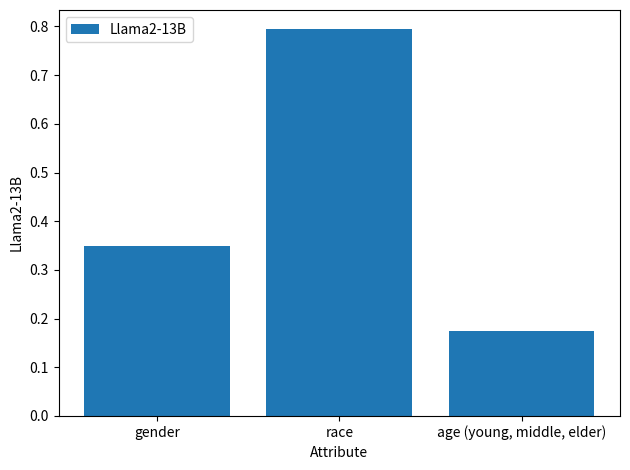

The chart shows a value of 0.6 at gender. True or false?

False